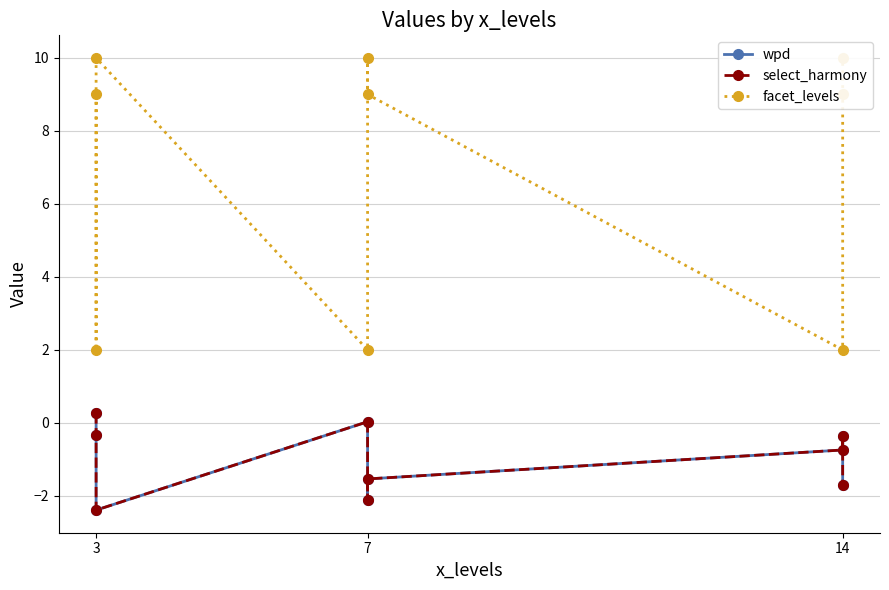

What is the label of the 2nd point from the right?

7